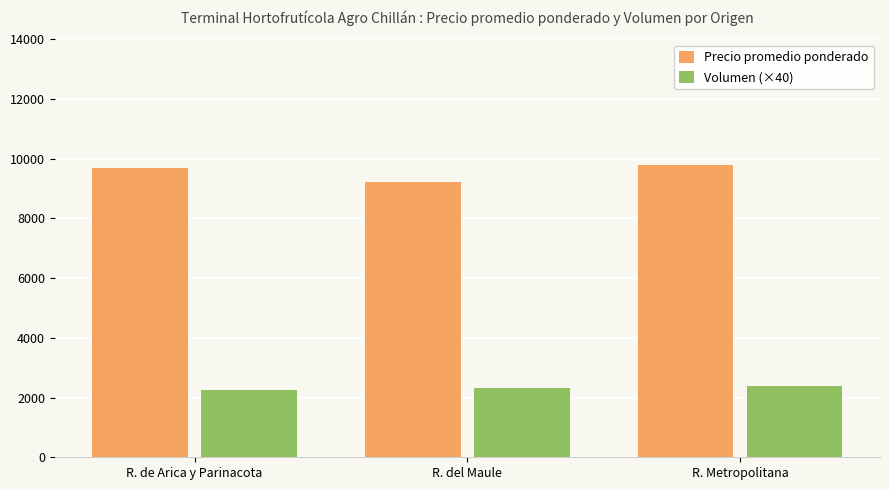

What is the label of the 3rd bar from the left?

R. Metropolitana